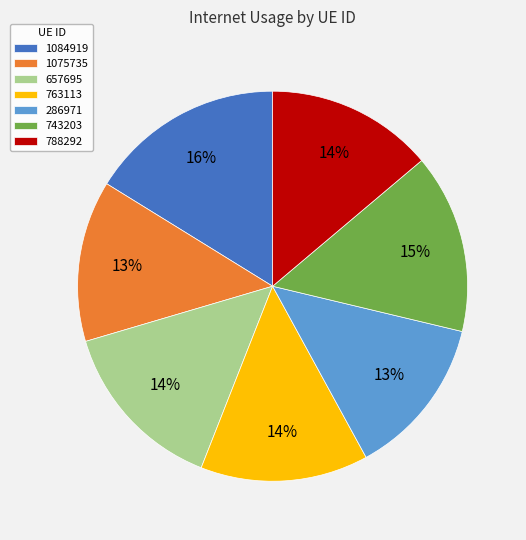

What percentage is the 286971 slice, to the nearest percent?

13%